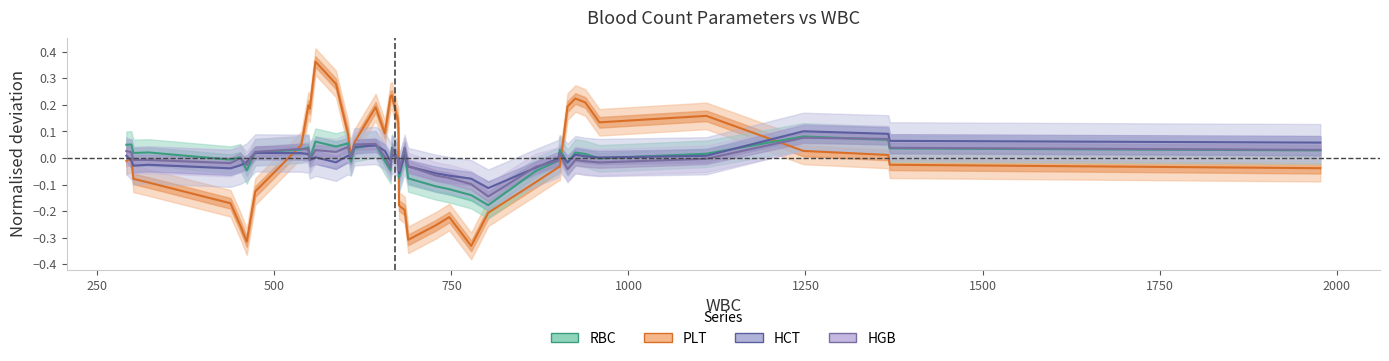

What are all the series names shown in the legend?

PLT, RBC, HCT, HGB